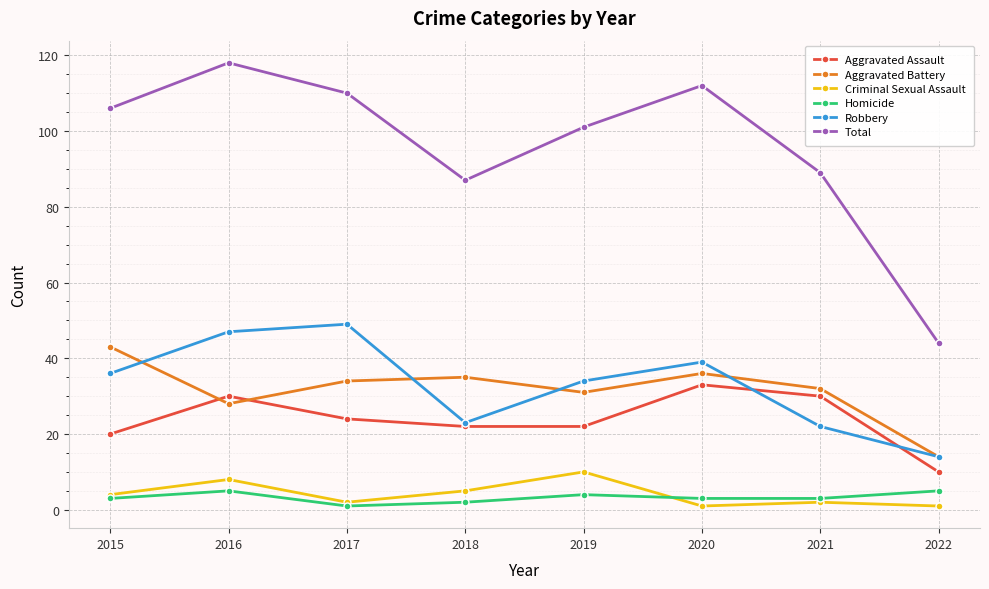

What is the maximum value shown in the chart?

118